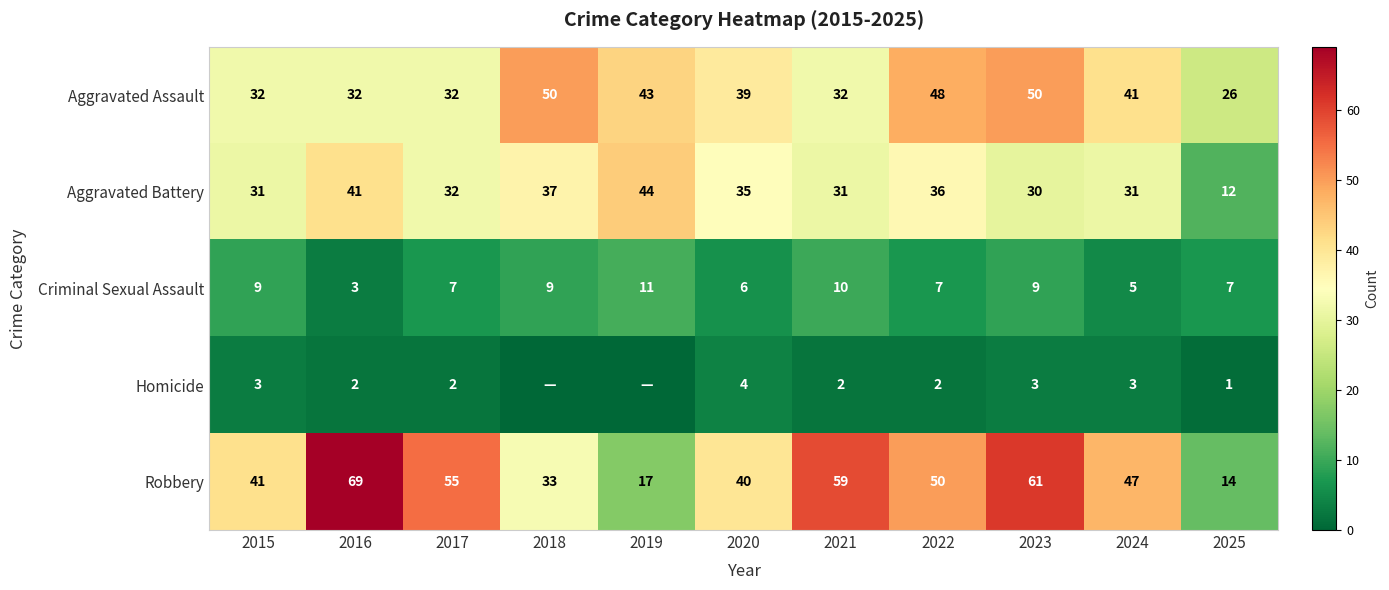

Is the value of Aggravated Assault at 2024 greater than the value of Criminal Sexual Assault at 2025?

Yes